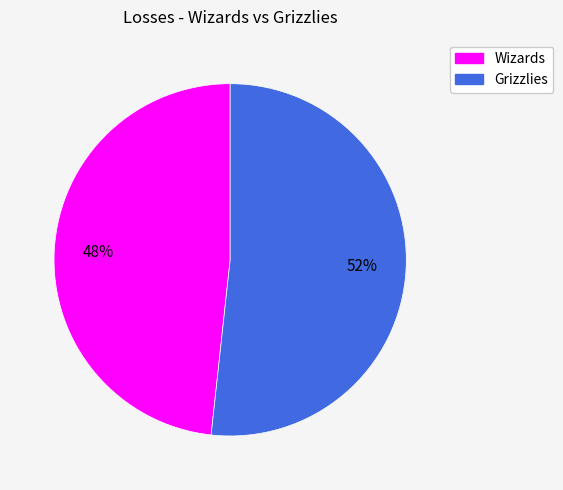

To the nearest percent, what is the combined percentage of Grizzlies and Wizards?

100%